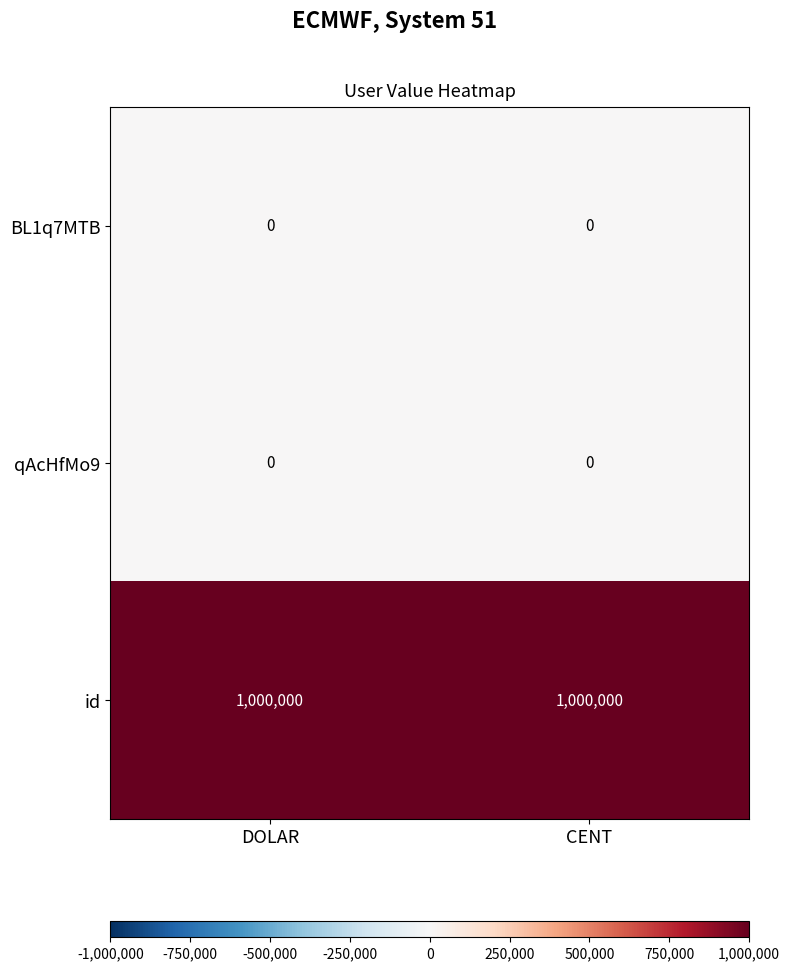

The value of id at DOLAR is 1000000. True or false?

True